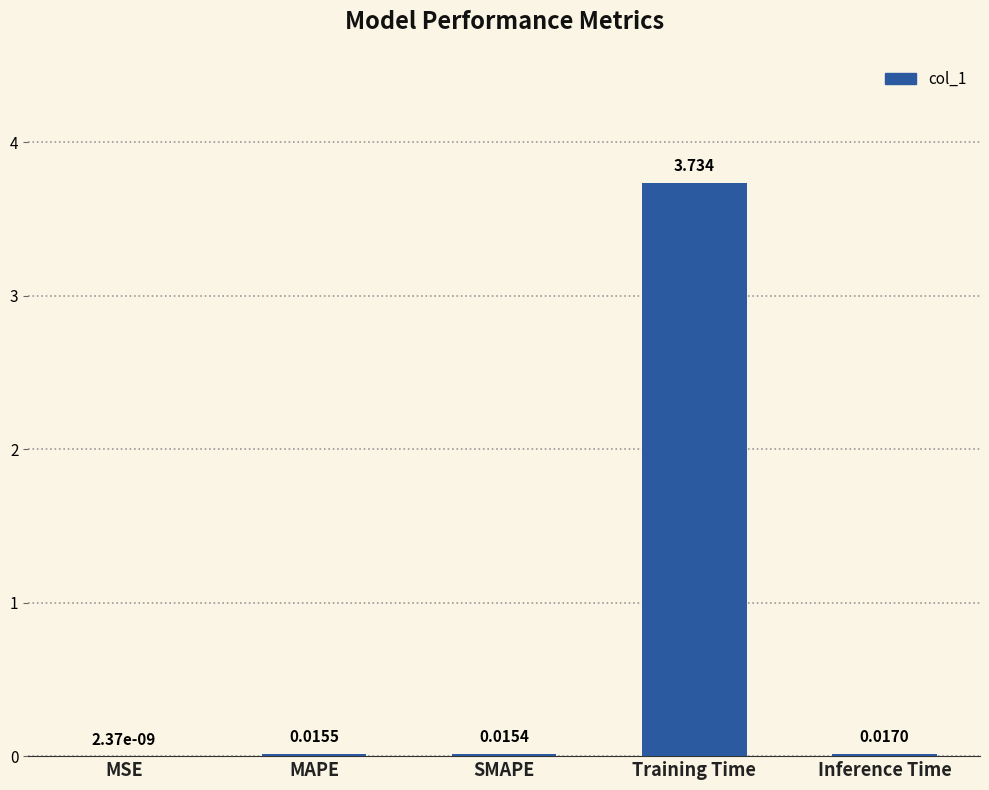

Between Inference Time and MSE, which is larger?

Inference Time